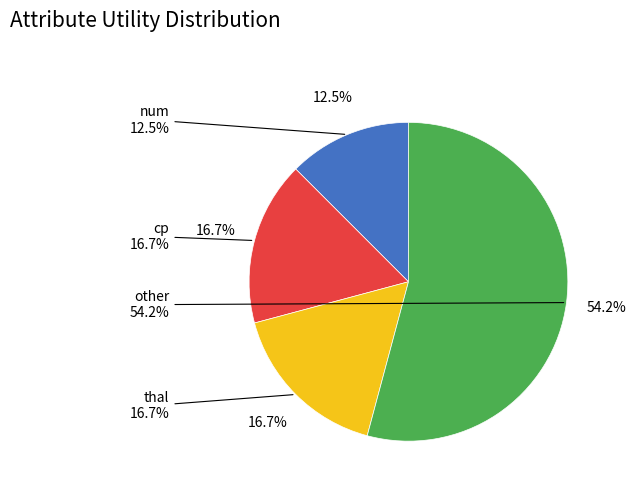

Does any single category account for the majority?

Yes